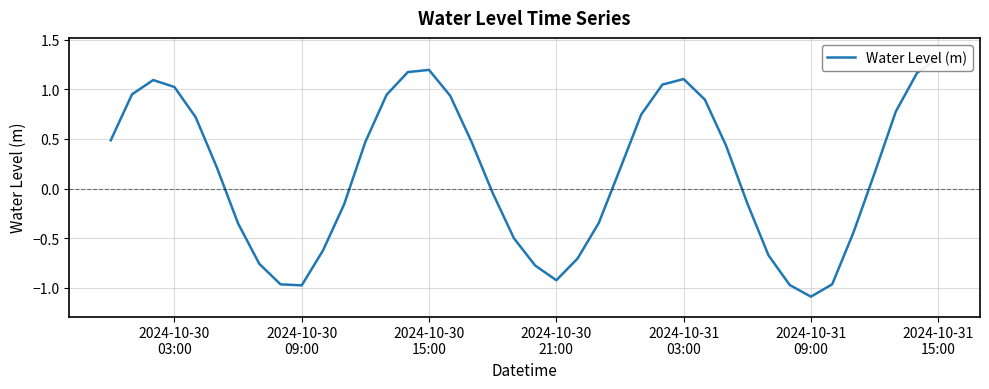

Reading left to right, extract all data points from this chart.

0.5	0.9	1.1	1.0	0.7	0.2	-0.4	-0.8	-1.0	-1.0	-0.6	-0.2	0.5	0.9	1.2	1.2	0.9	0.5	-0.0	-0.5	-0.8	-0.9	-0.7	-0.3	0.2	0.7	1.0	1.1	0.9	0.4	-0.1	-0.7	-1.0	-1.1	-1.0	-0.4	0.2	0.8	1.2	1.3